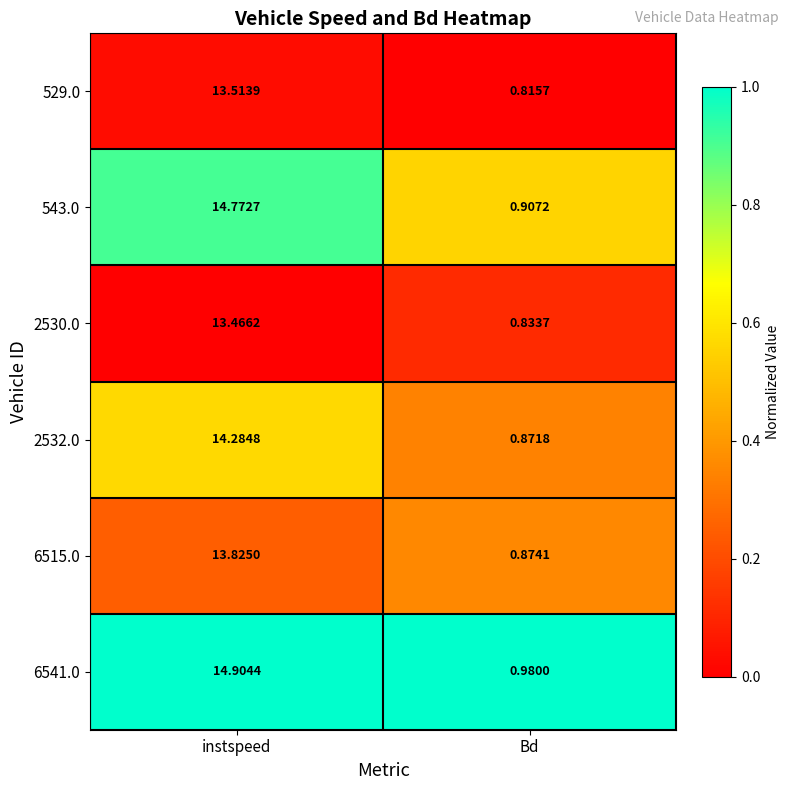

Rank the series by their maximum value, from lowest to highest.

2530.0, 529.0, 6515.0, 2532.0, 543.0, 6541.0